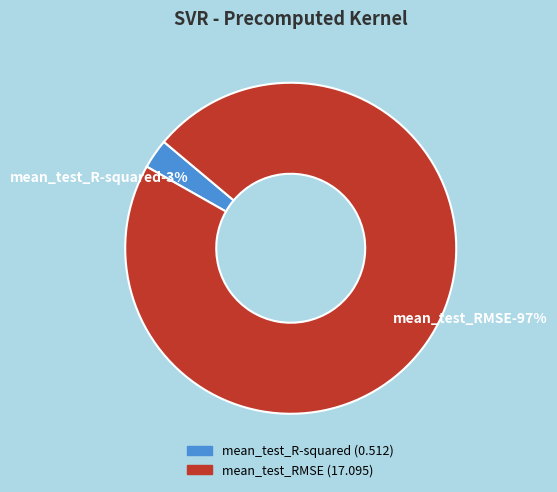

True or false: mean_test_R-squared accounts for 8% of the total.

False